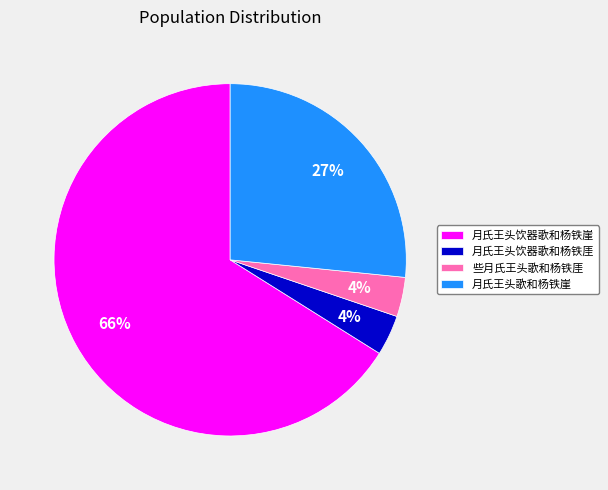

Is the sum of 月氏王头饮器歌和杨铁厓 and 些月氏王头歌和杨铁厓 greater than half?

No